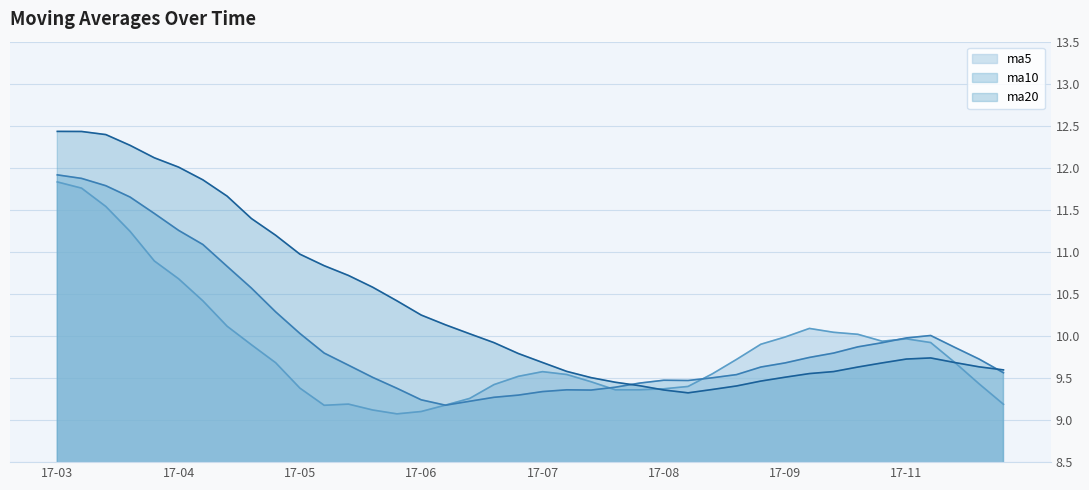

What is the sum of the ma5 values at 2017-10-13 and 2017-08-04?

19.5